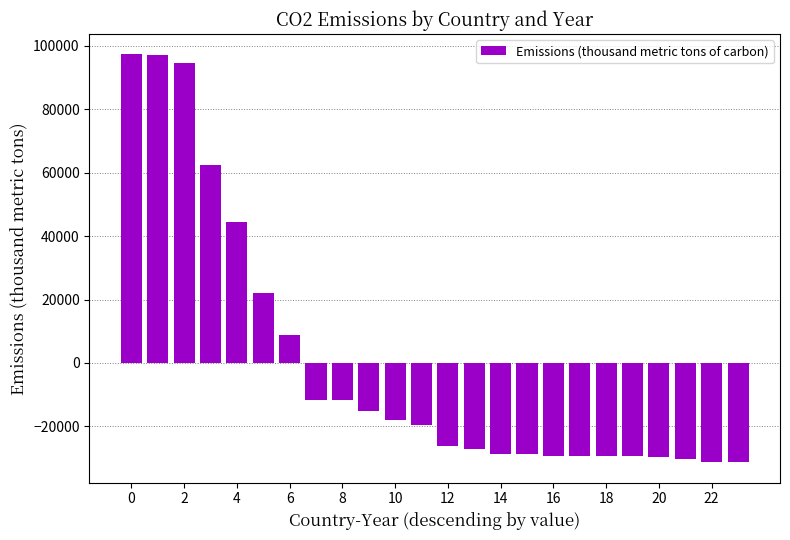

How many data points are less than -19624?

13